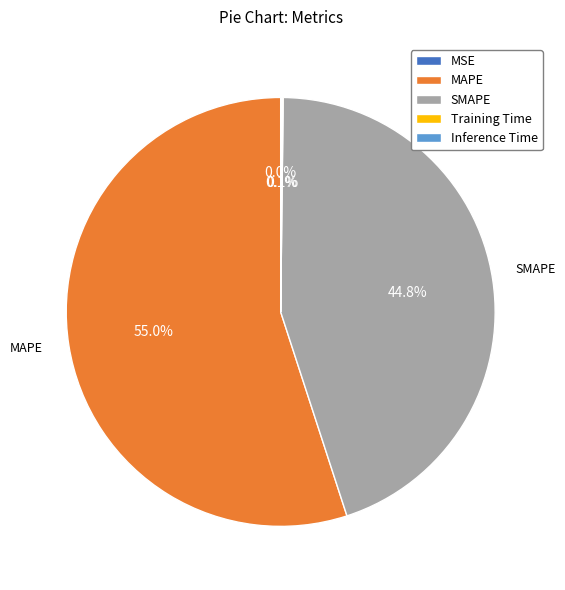

Is MAPE the majority of the pie?

Yes